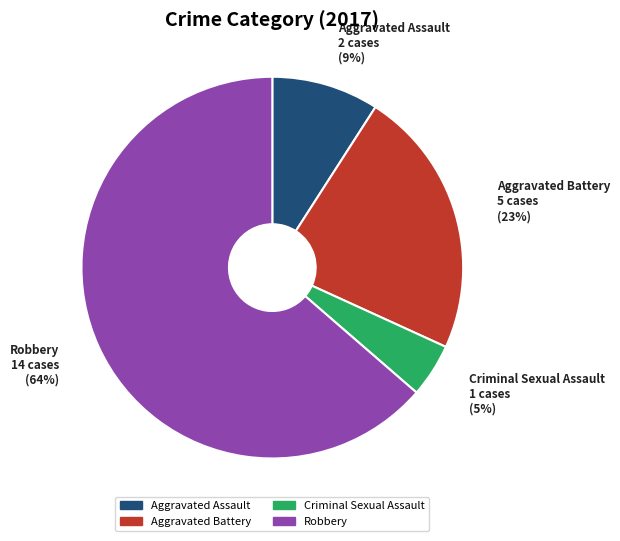

To the nearest percent, what is the average slice percentage?

25%